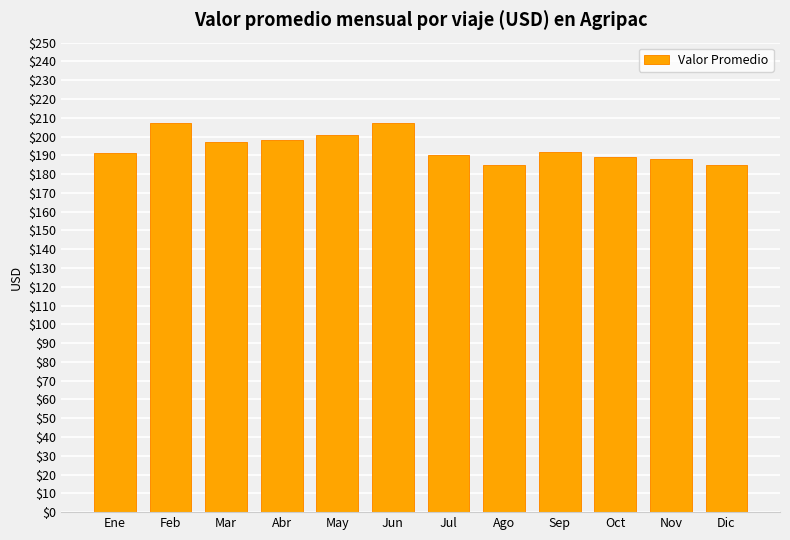

Reading right to left, list all the values displayed in this chart.

Dic=185	Nov=188	Oct=189	Sep=192	Ago=185	Jul=190	Jun=207	May=201	Abr=198	Mar=197	Feb=207	Ene=191